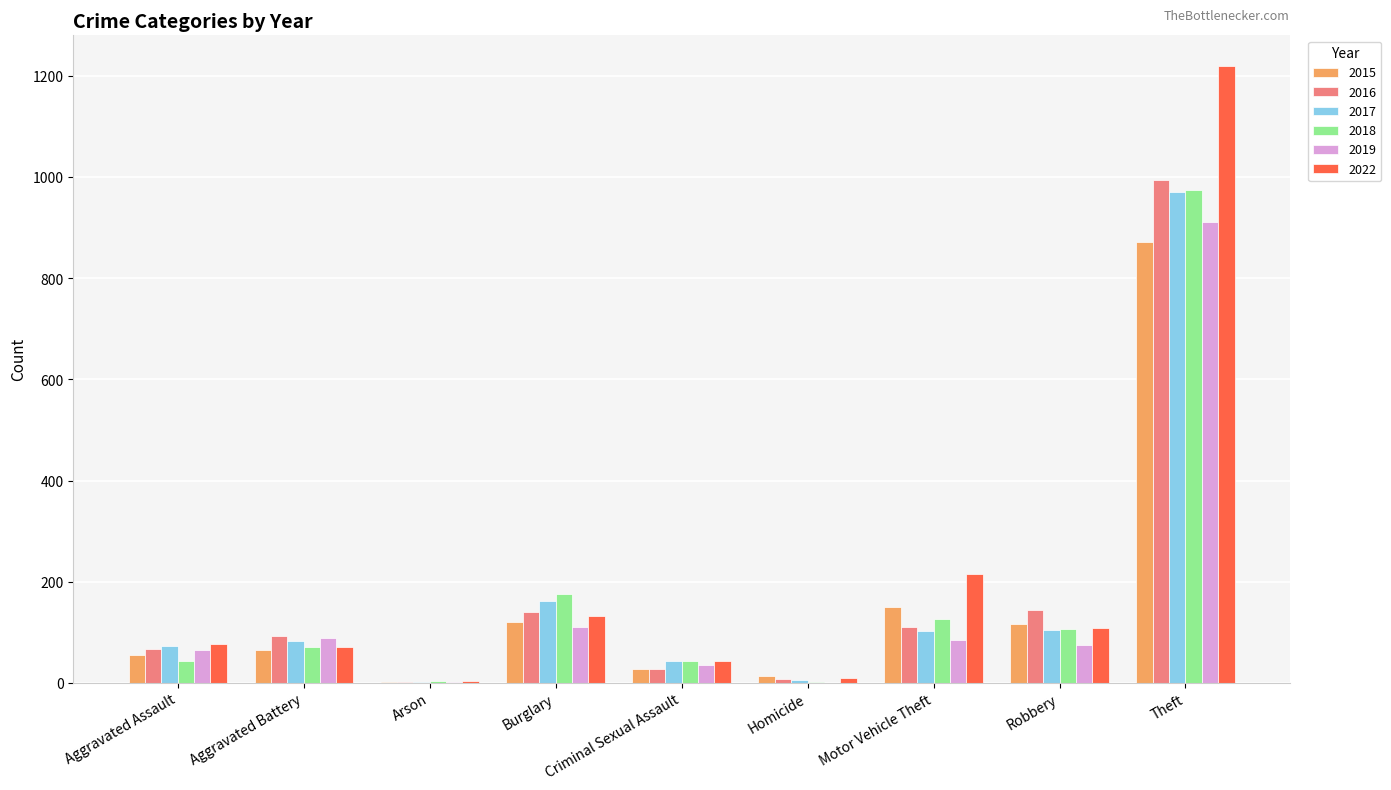

What is the sum of all 2016 values?

1584